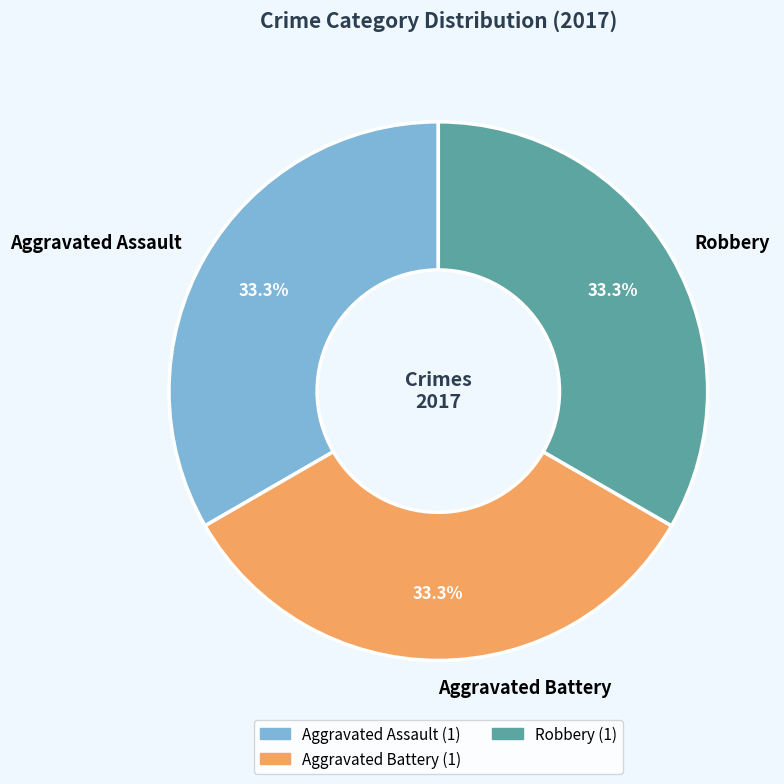

To the nearest percent, what portion does Aggravated Assault represent?

33%